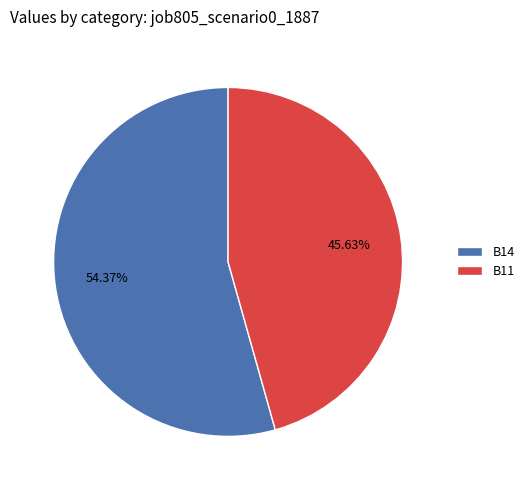

Rank the categories by value from lowest to highest.

B11, B14